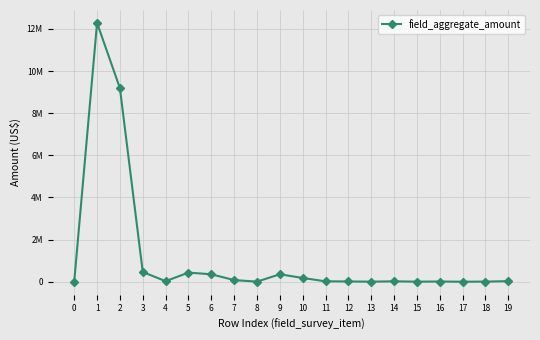

True or false: there are more than 2 points higher than both neighbors.

True